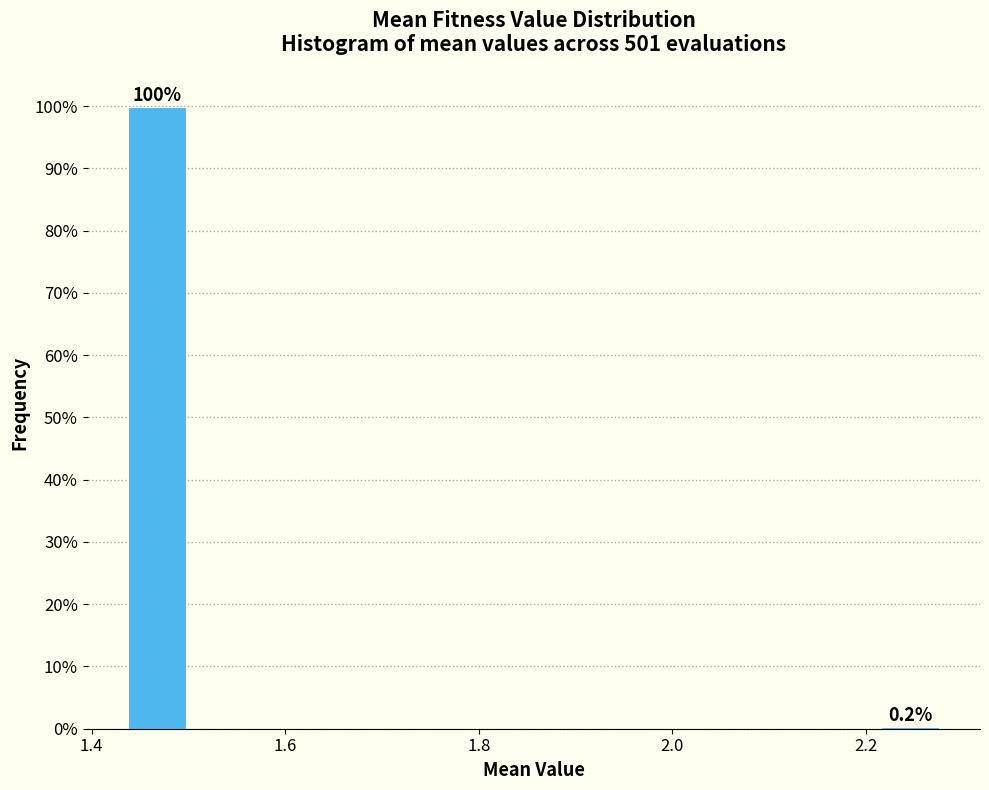

Around what value on the x-axis is the tallest bar? Give the approximate position of its centre, as read against the axis.

1.46